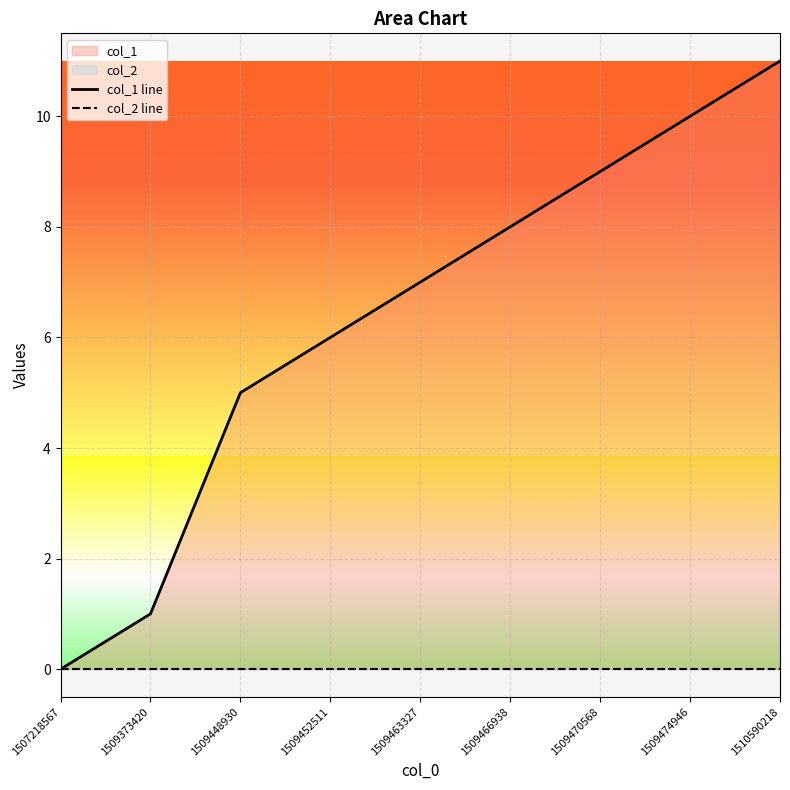

Rank the series by their average value, from highest to lowest.

col_1 line, col_2 line